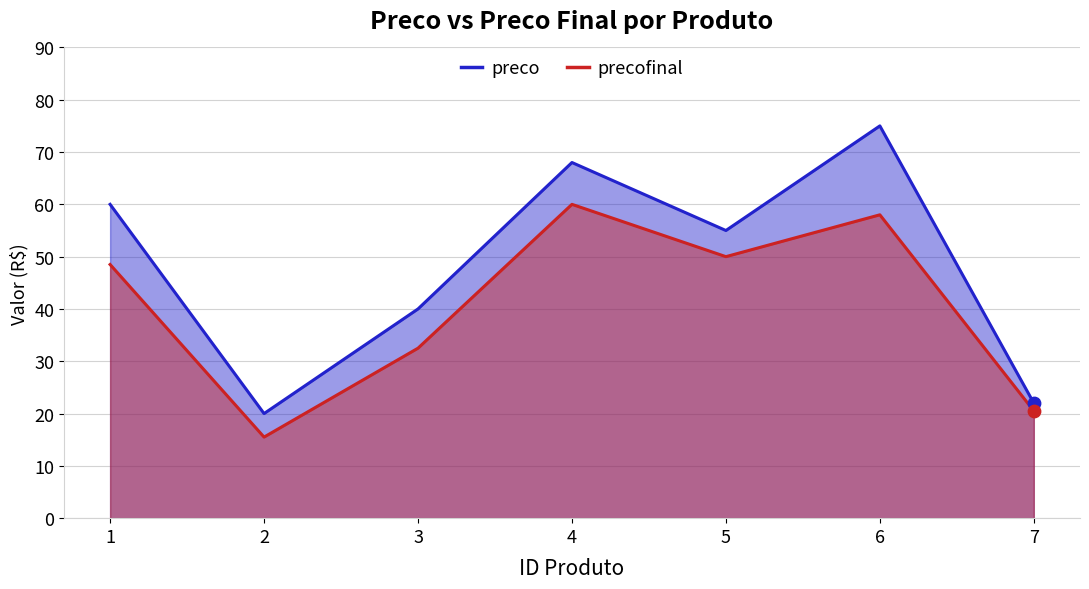

Is the value of preco at 1 greater than the value of precofinal at 4?

No